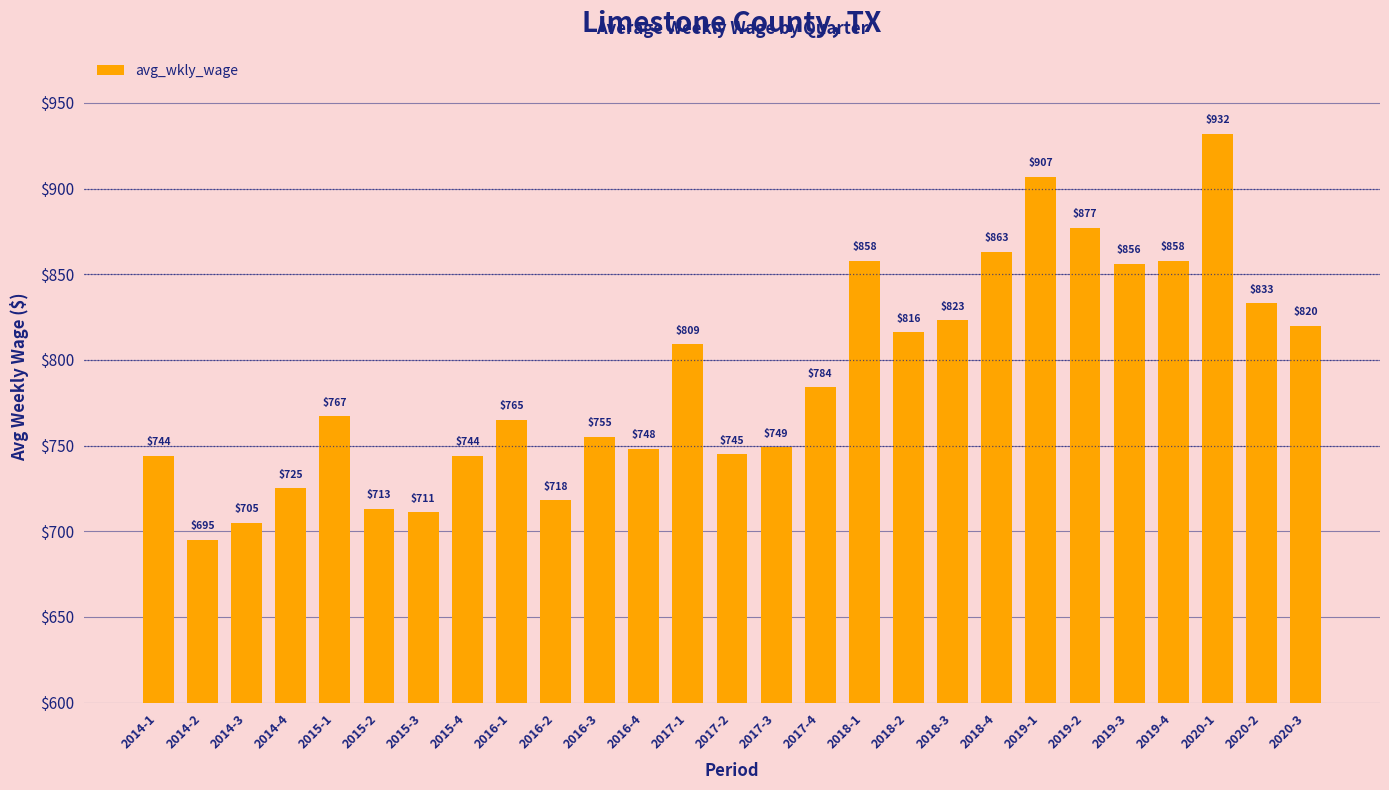

Reading left to right, extract all data points from this chart.

744	695	705	725	767	713	711	744	765	718	755	748	809	745	749	784	858	816	823	863	907	877	856	858	932	833	820